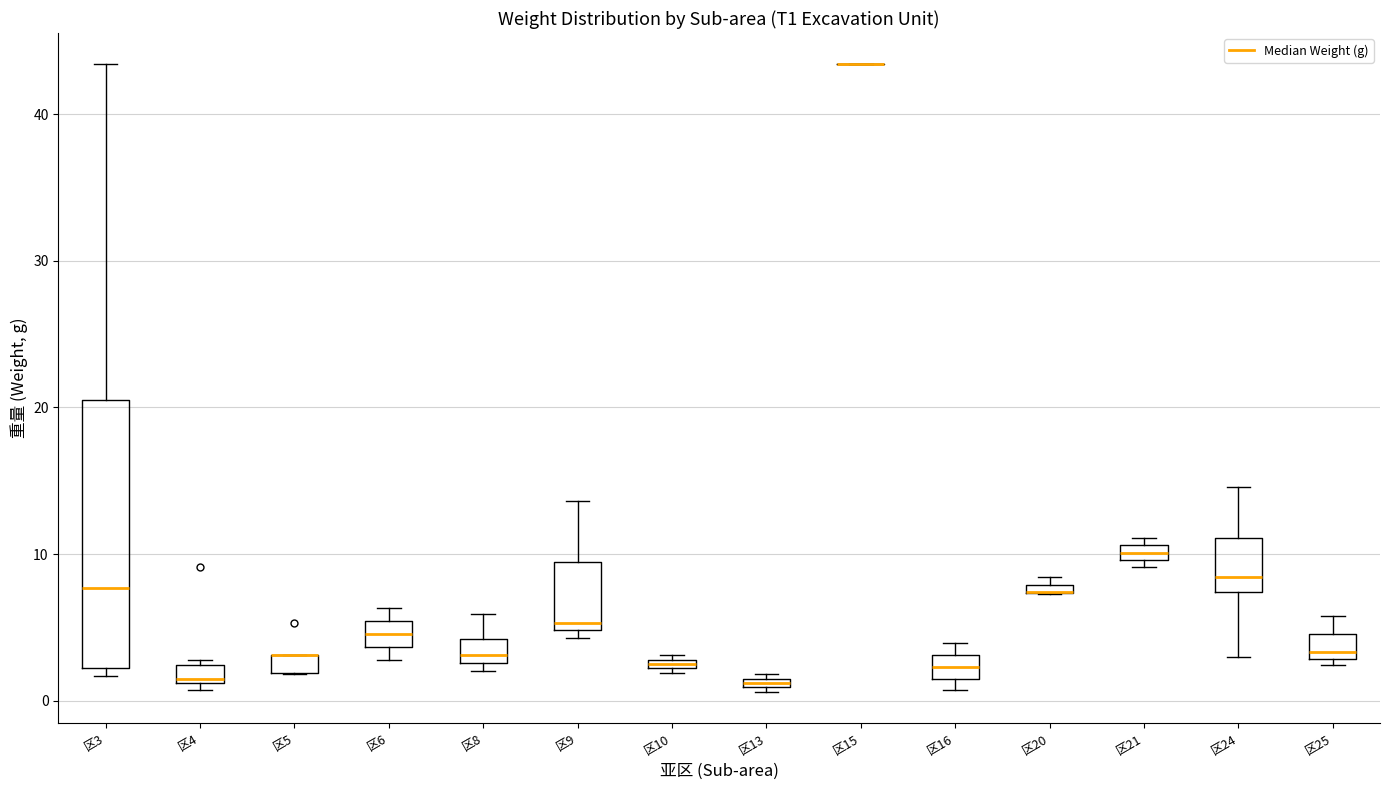

Where does the upper whisker of the box for 区3 end on the y-axis? The values are not printed on the chart, so give them approximately, as read against the axis.

43